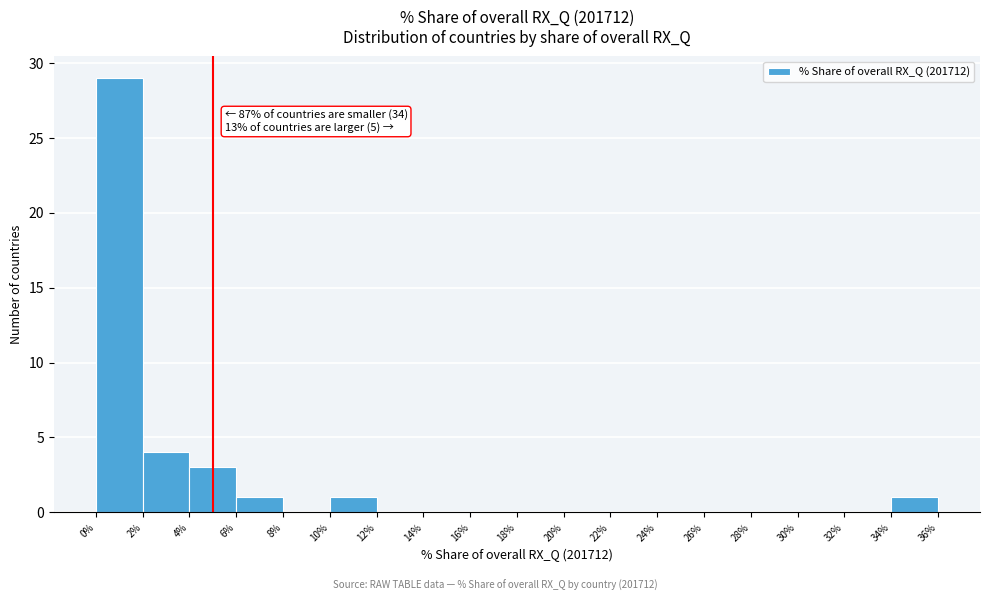

Which range on the x-axis has the tallest bar?

0% to 2%